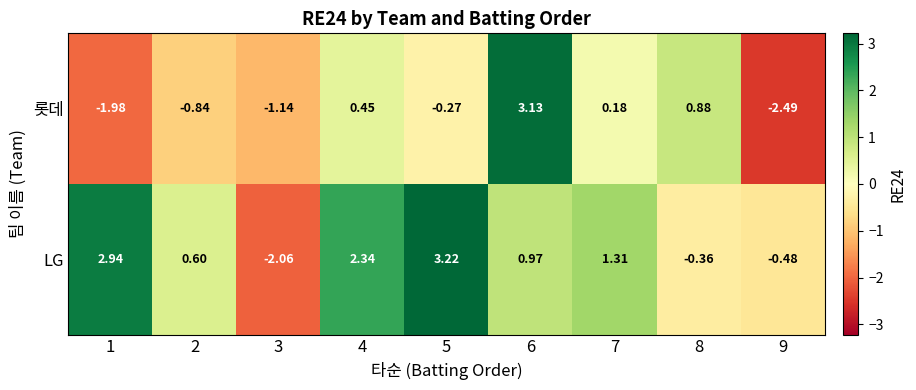

Rank the series at 4 from lowest to highest value.

롯데, LG